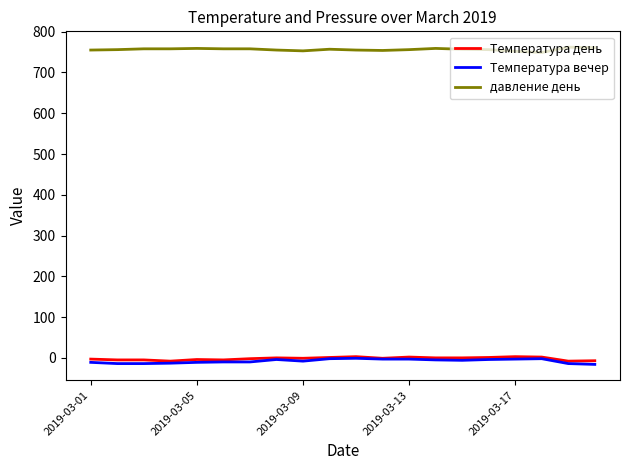

Which series has the largest total across all categories?

давление день